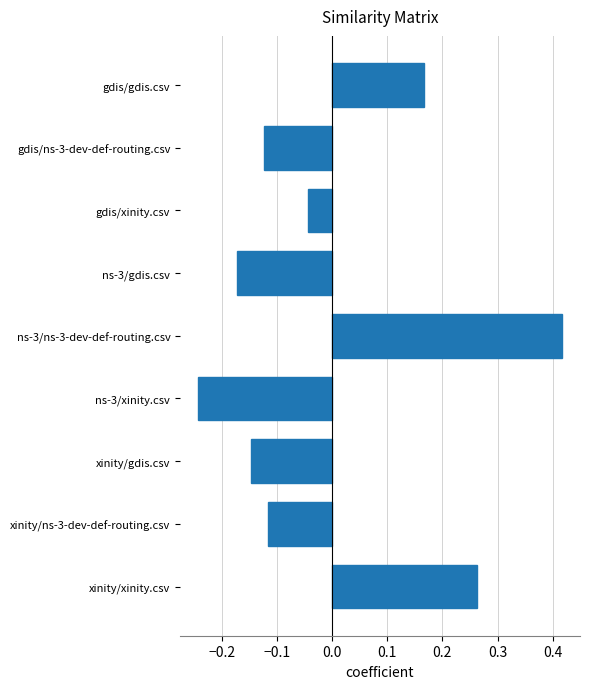

What is the label of the 2nd bar from the bottom?

xinity/ns-3-dev-def-routing.csv